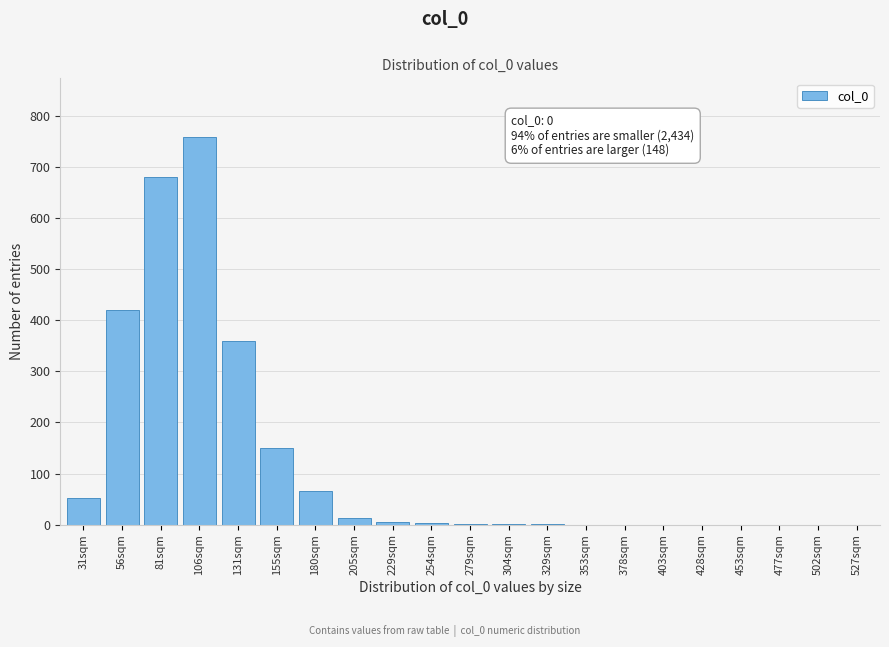

Which category has the highest value across all series?

106sqm